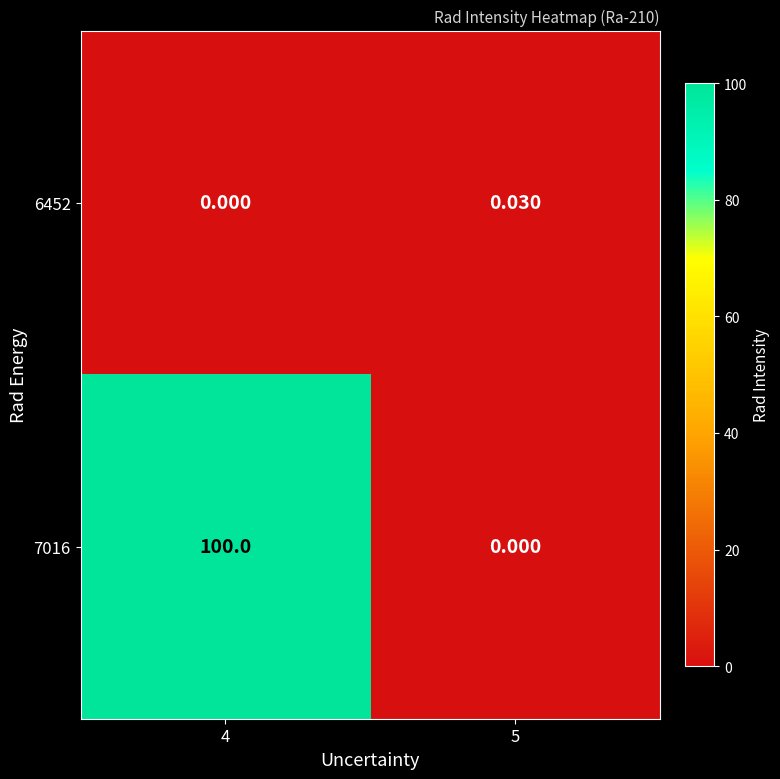

At how many categories does at least one series exceed 38?

1